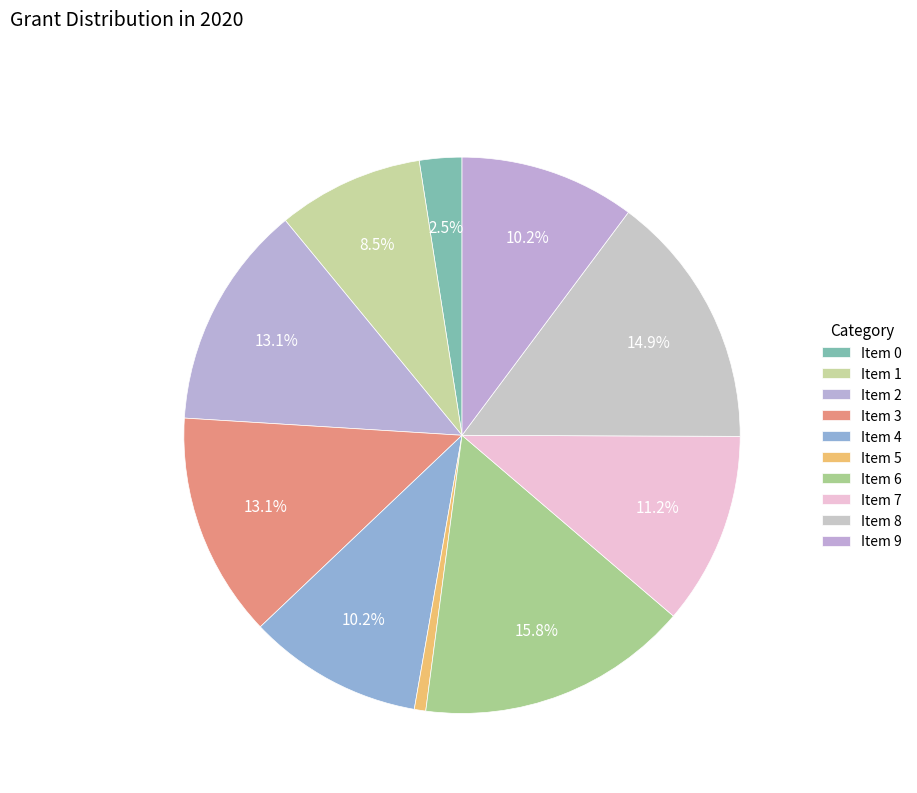

How many slices are in this pie chart?

10